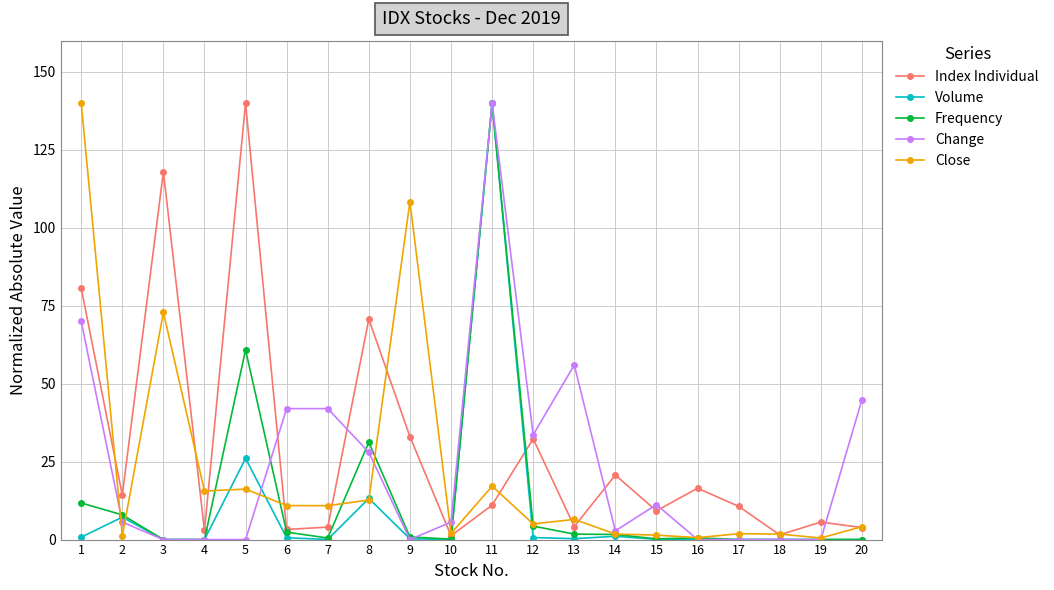

Between 1 and 2, which series saw the biggest shift?

Close